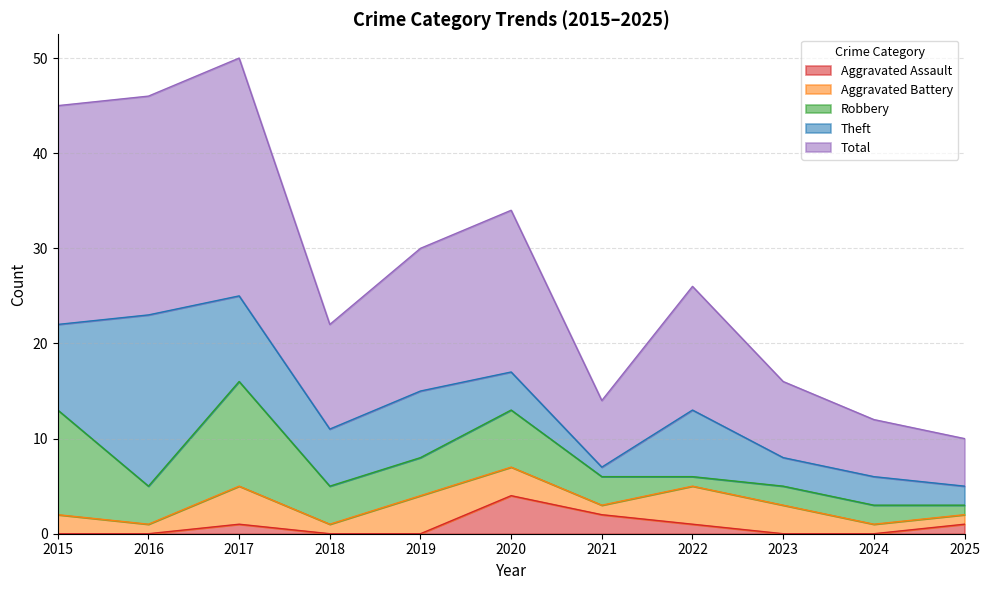

Which series has the largest range (max minus min)?

Total